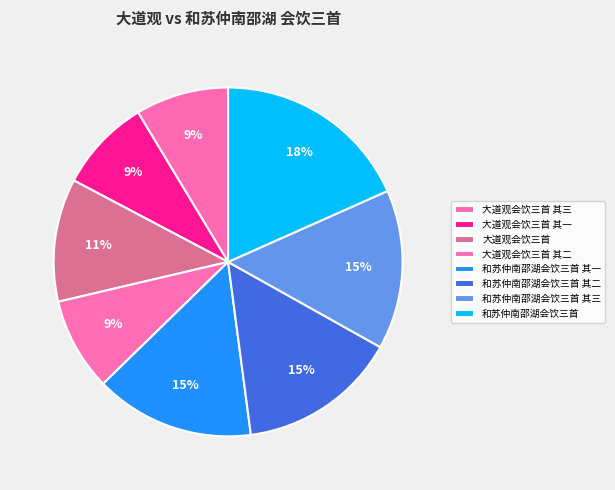

How many slices are in this pie chart?

8